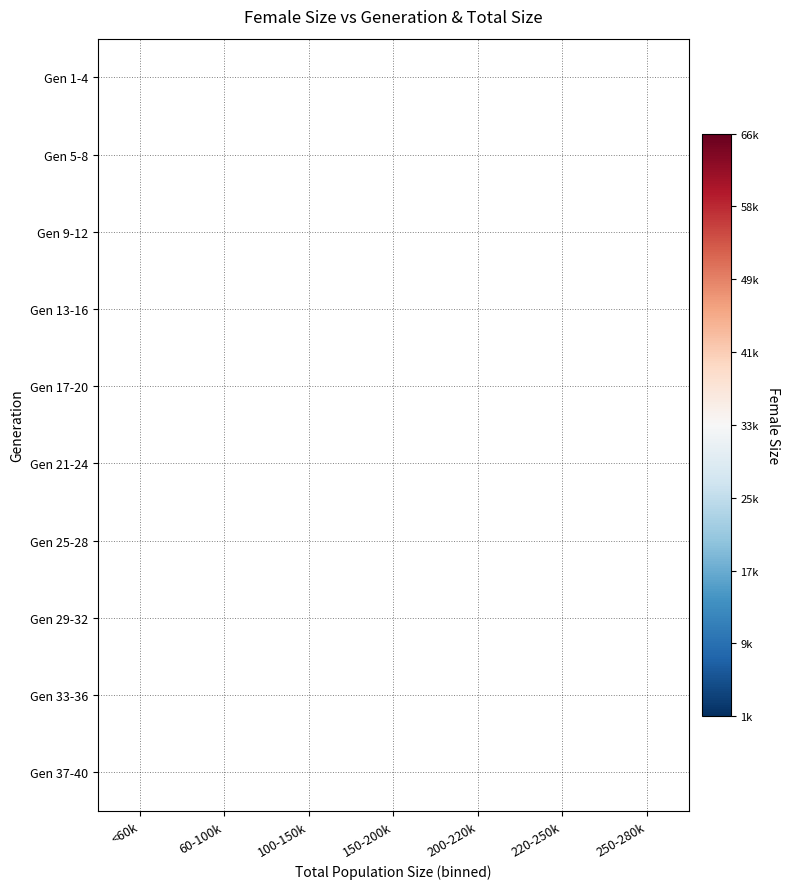

How many categories are shown in the chart?

7